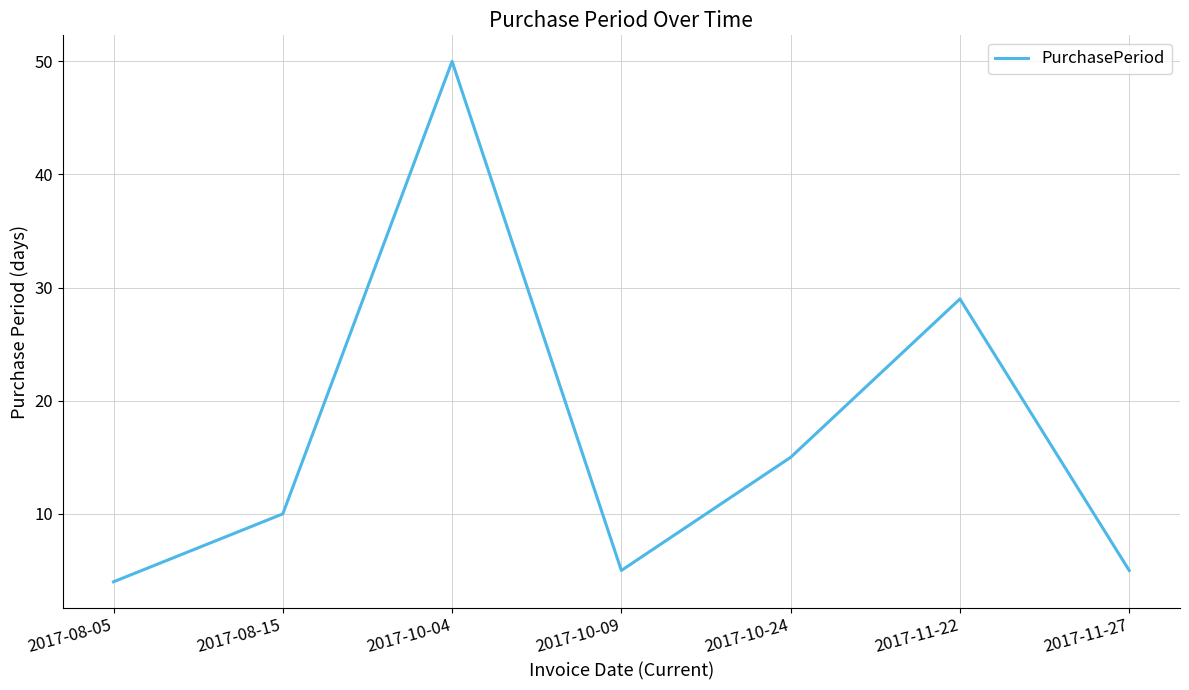

Which has a higher value, 2017-10-04 or 2017-10-09?

2017-10-04